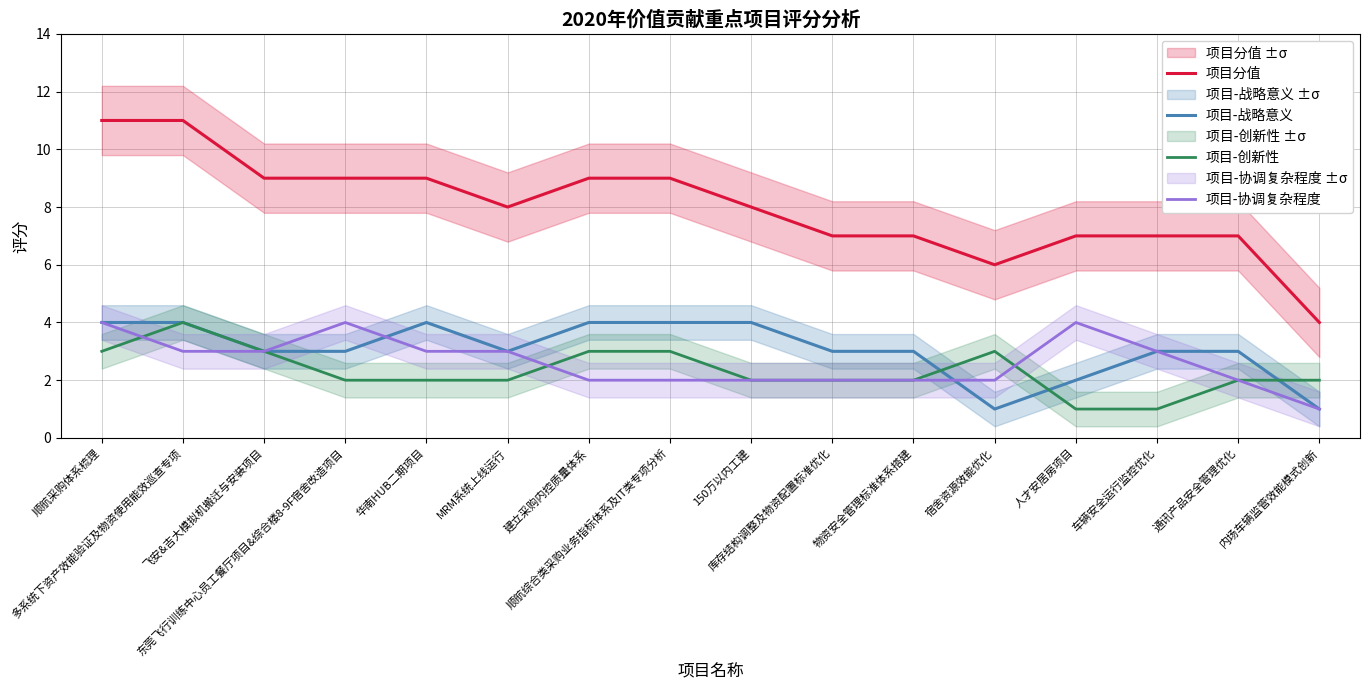

How many lines are shown in the chart?

4